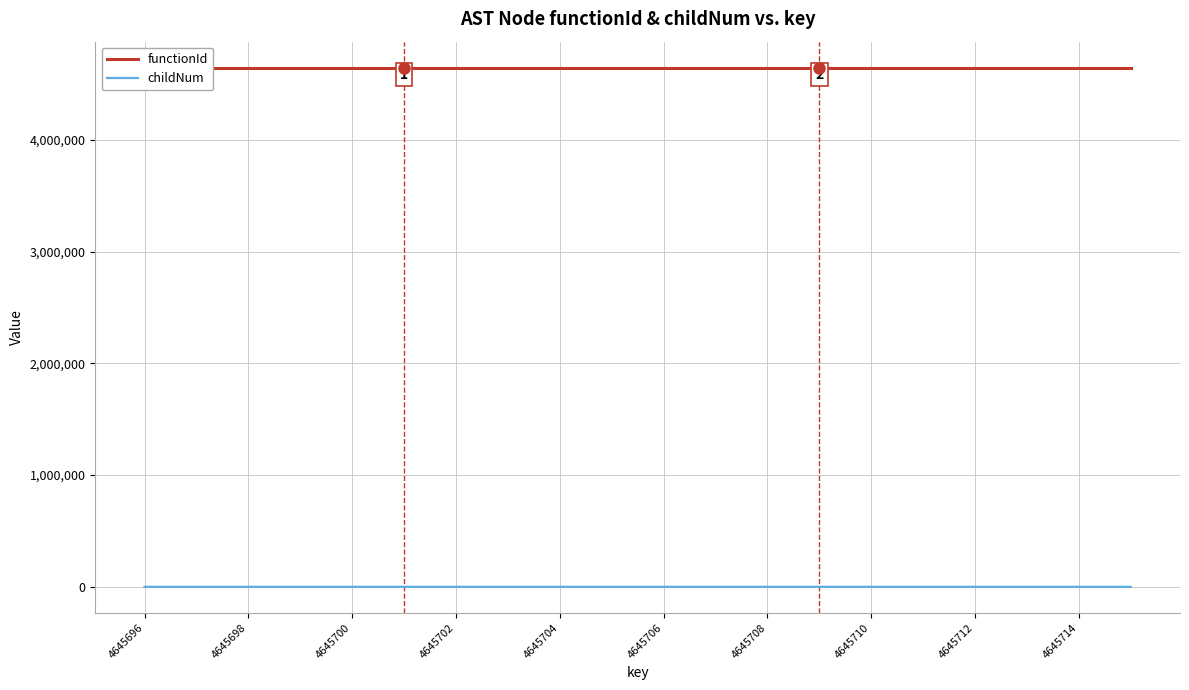

Is it true that childNum equals 2 at 4645710?

True